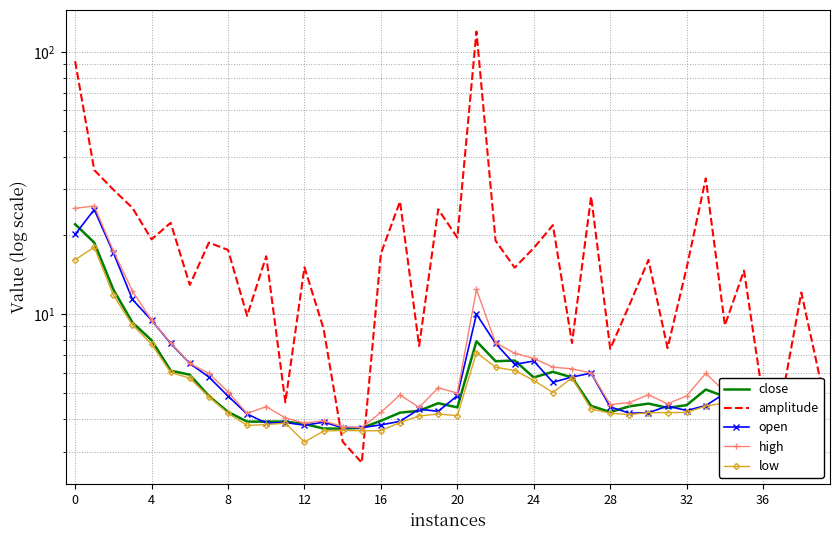

What is the difference between the low values at 30 and 38?

0.1